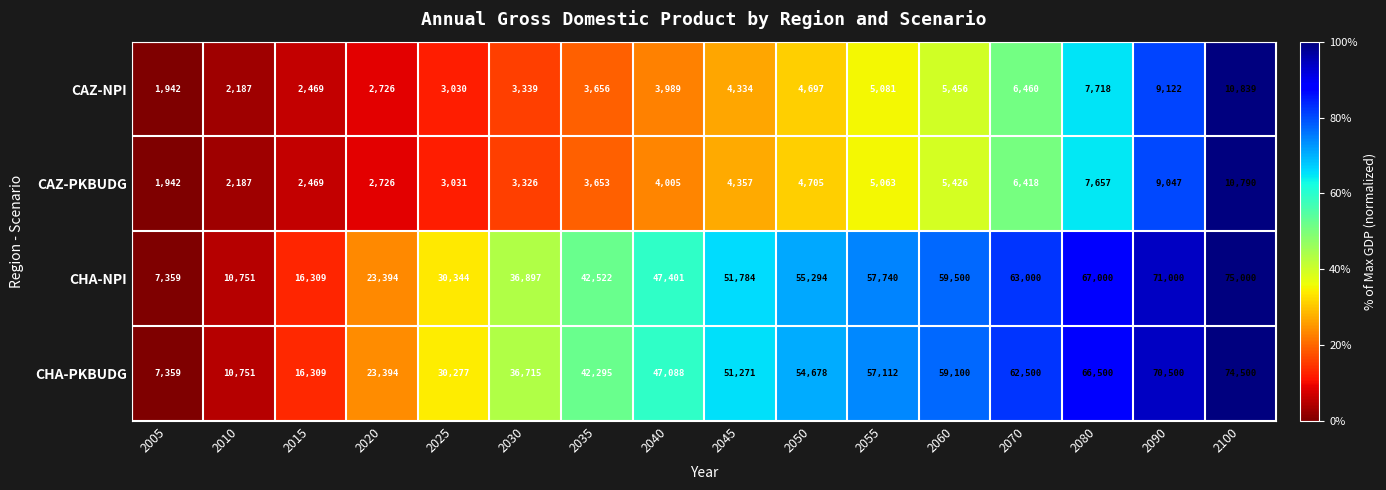

At which label is CHA-PKBUDG closest to 40929?

2035